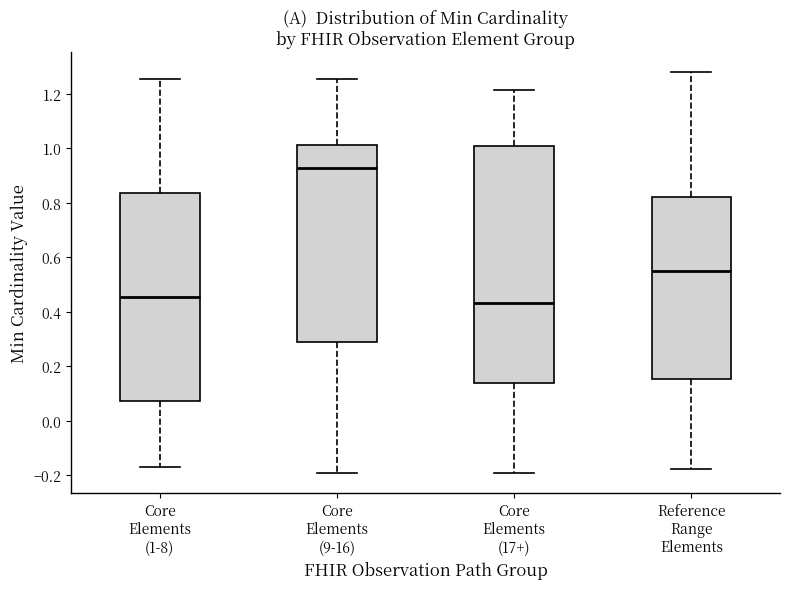

Which box is the tallest, from its lower edge to its upper edge?

Core Elements (17+)